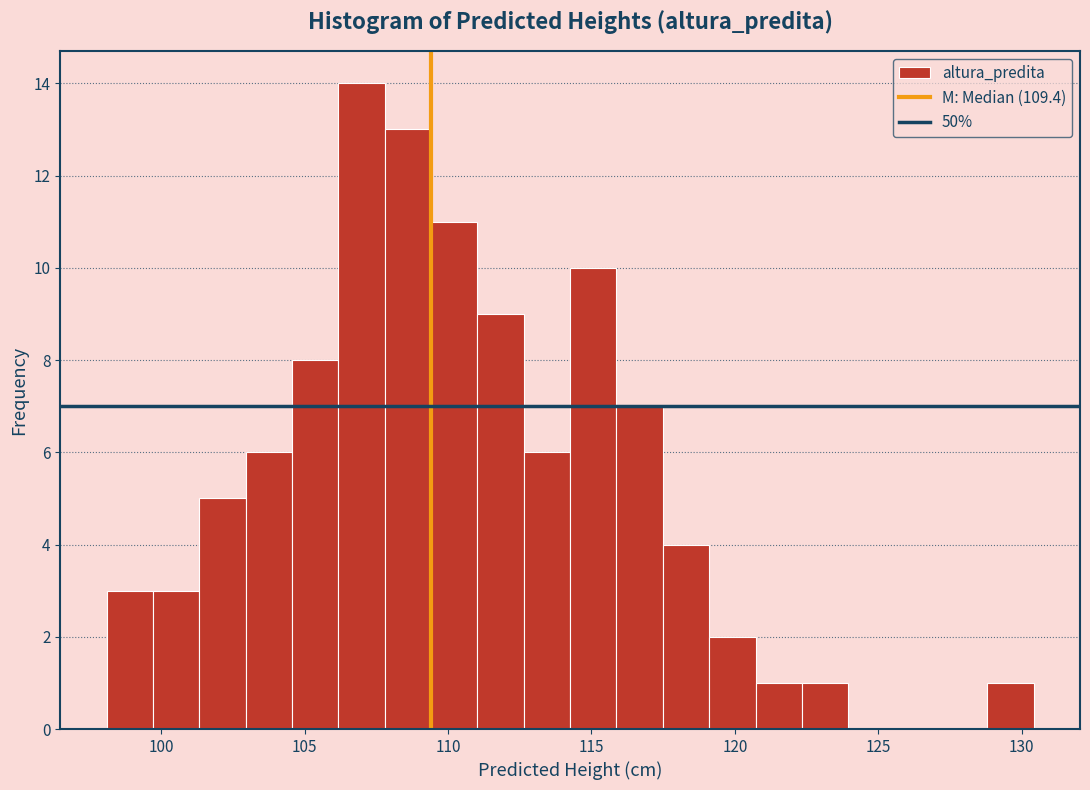

Read against the x-axis, roughly where is the centre of the tallest bar?

107.0